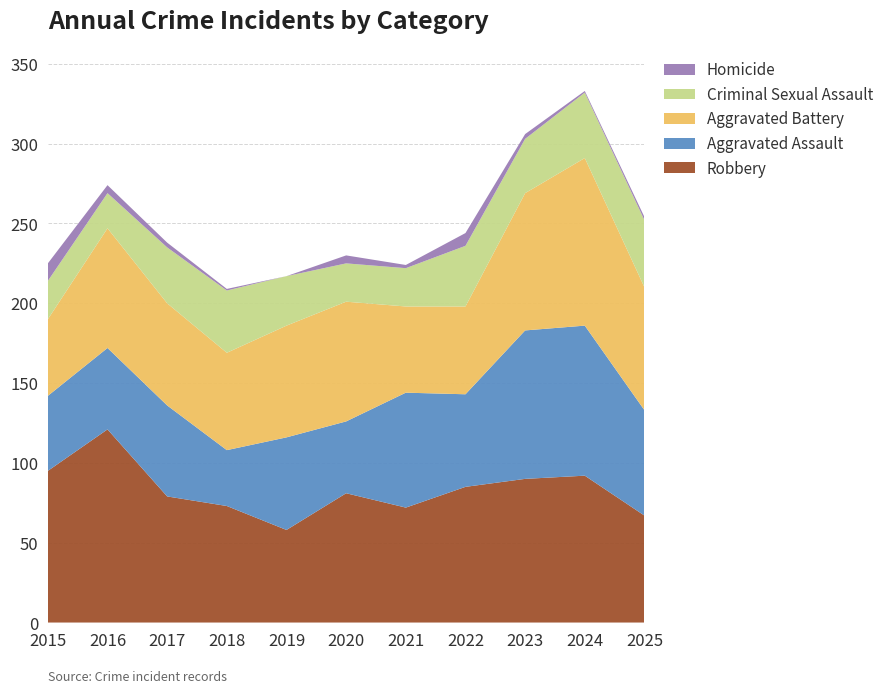

Reading left to right, transcribe all the data shown in this chart.

Robbery: 2015=95	2016=121	2017=79	2018=73	2019=58	2020=81	2021=72	2022=85	2023=90	2024=92	2025=67
Aggravated Assault: 2015=47	2016=51	2017=57	2018=35	2019=58	2020=45	2021=72	2022=58	2023=93	2024=94	2025=66
Aggravated Battery: 2015=48	2016=75	2017=64	2018=61	2019=70	2020=75	2021=54	2022=55	2023=86	2024=105	2025=77
Criminal Sexual Assault: 2015=24	2016=22	2017=35	2018=39	2019=31	2020=24	2021=24	2022=38	2023=34	2024=41	2025=42
Homicide: 2015=11	2016=5	2017=3	2018=1	2019=0	2020=5	2021=2	2022=8	2023=3	2024=1	2025=2